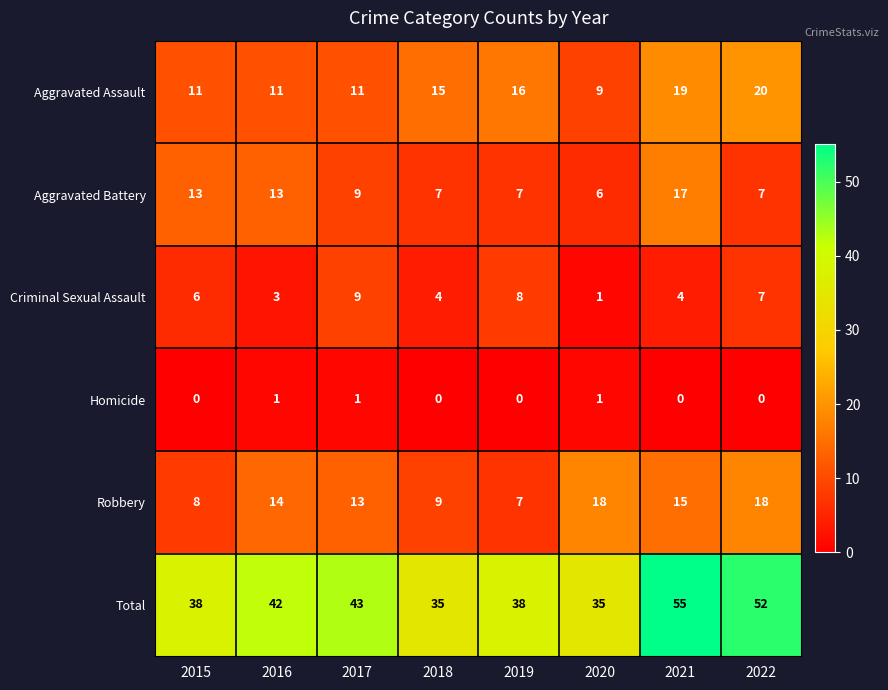

What is the sum of the Aggravated Battery values at 2020 and 2016?

19